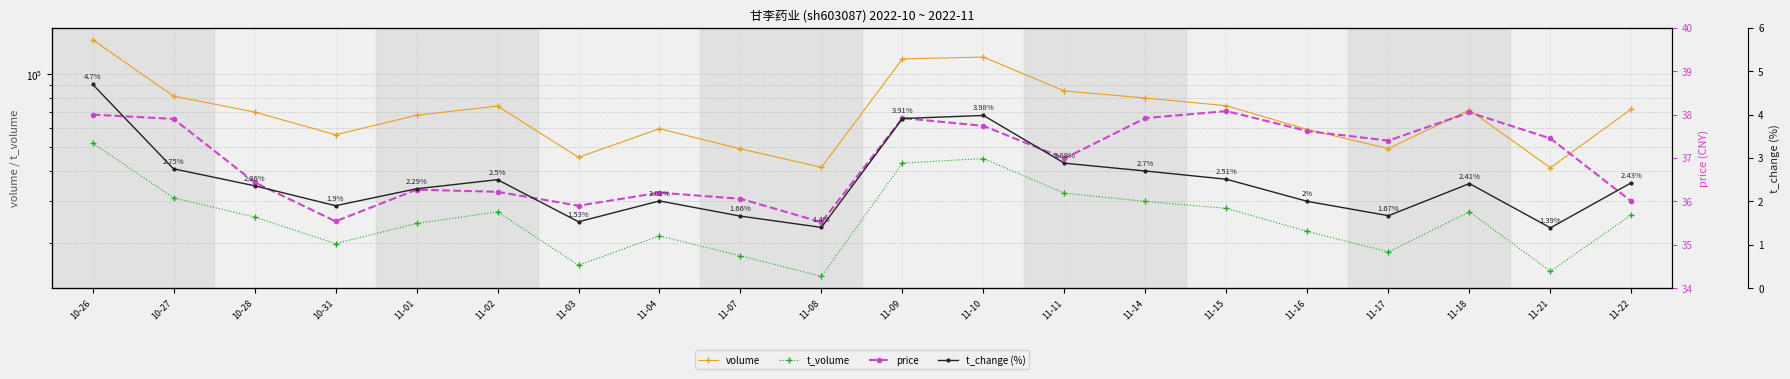

What is the value of the t_change (%) point at the 7th from the left?

1.5